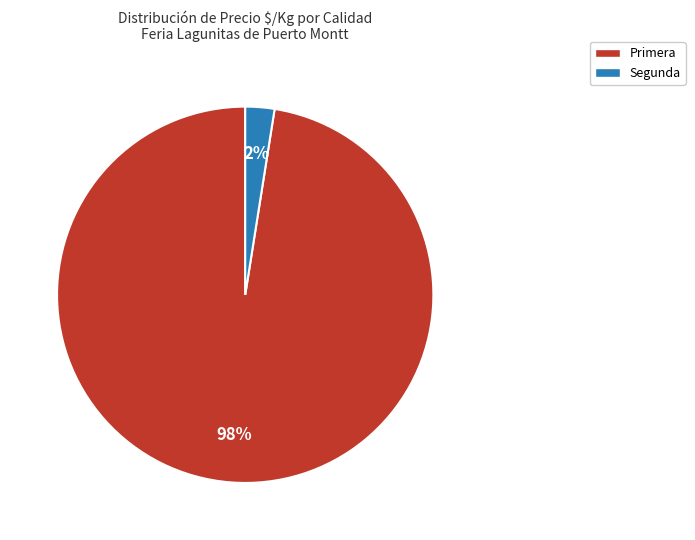

To the nearest percent, what is the combined percentage of Segunda and Primera?

100%